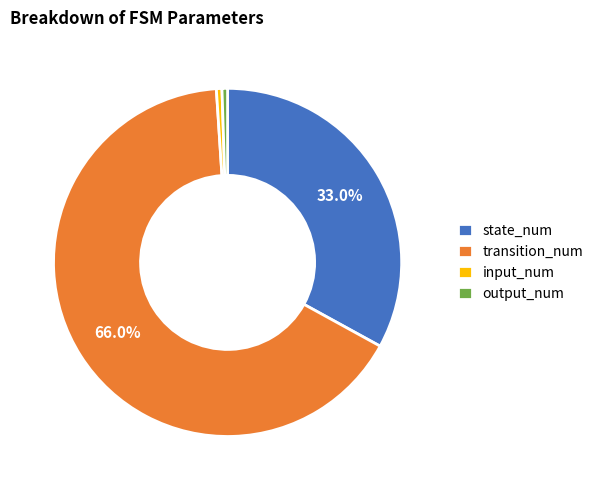

Is there any slice that represents more than half of the pie?

Yes